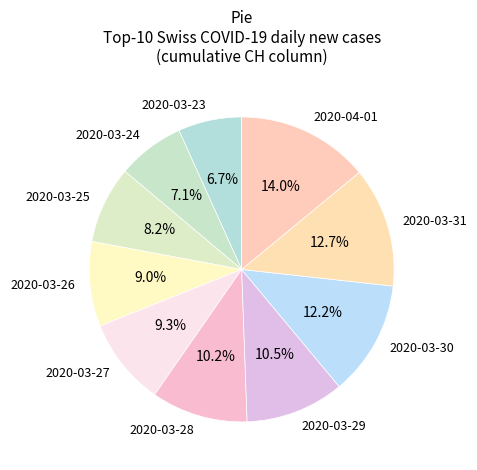

Is there a majority slice in this chart?

No